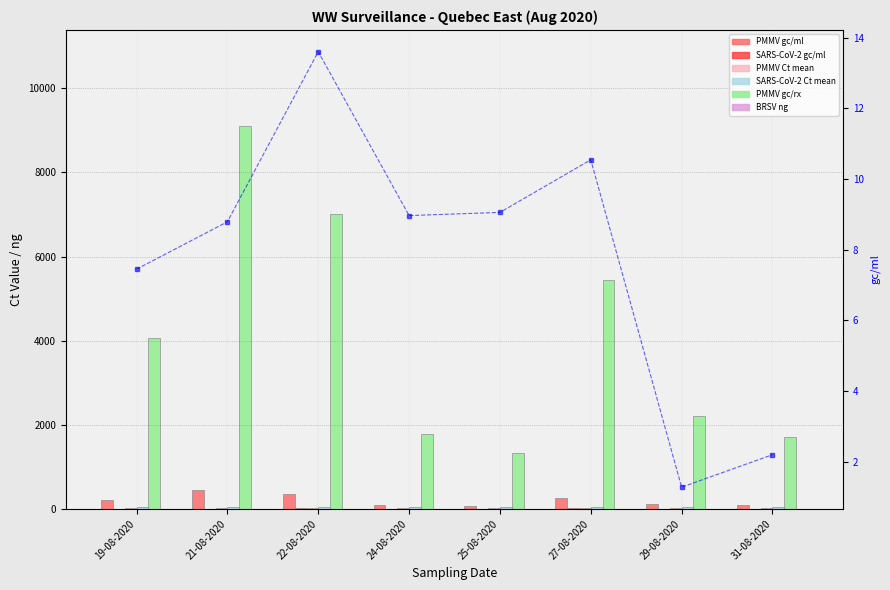

Rank the categories by SARS-CoV-2 Ct mean value from highest to lowest.

29-08-2020, 31-08-2020, 19-08-2020, 21-08-2020, 24-08-2020, 25-08-2020, 27-08-2020, 22-08-2020